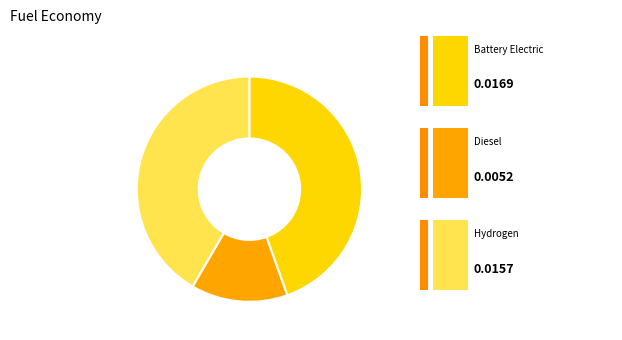

Does any single category account for the majority?

No